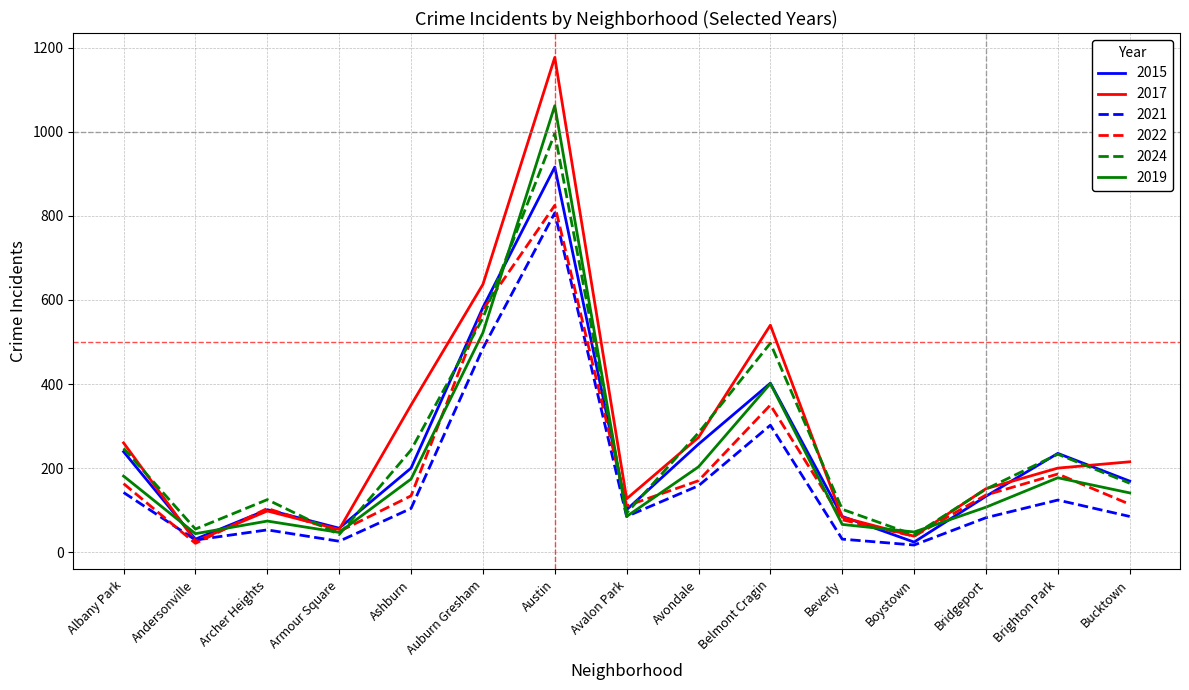

At which category does the chart reach its peak across all series?

Austin